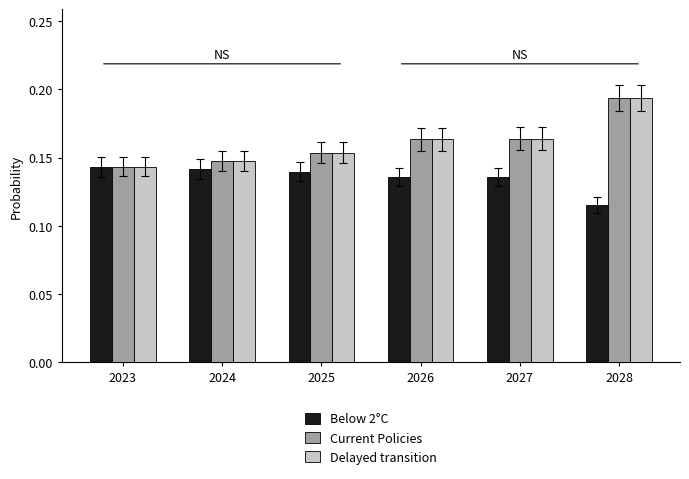

How many bars are there in total?

18